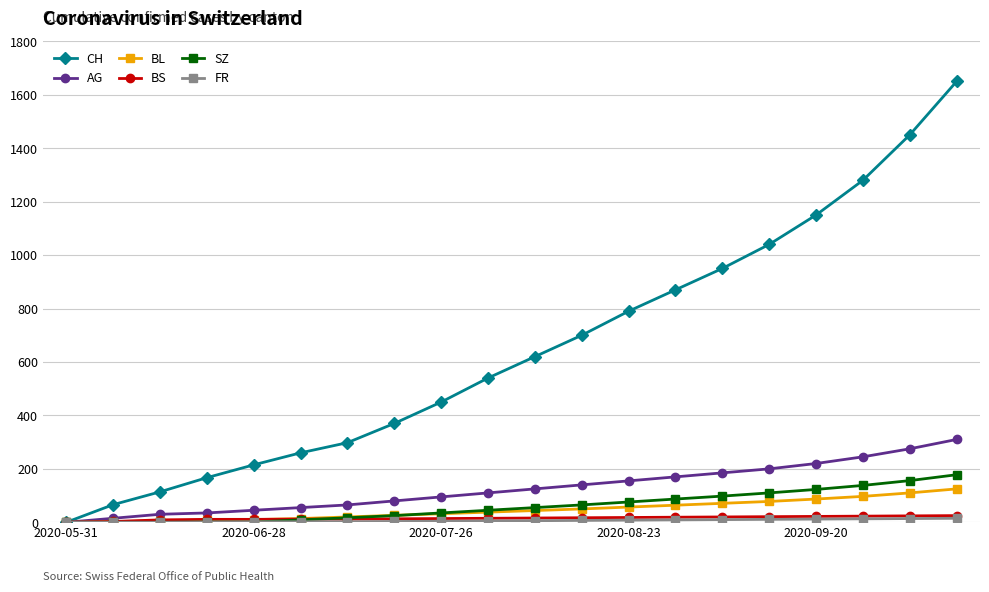

What is the maximum value shown in the chart?

1650